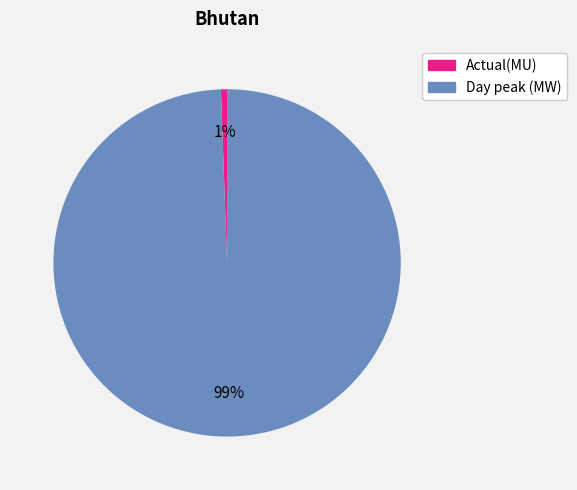

To the nearest percent, what is the average slice percentage?

50%